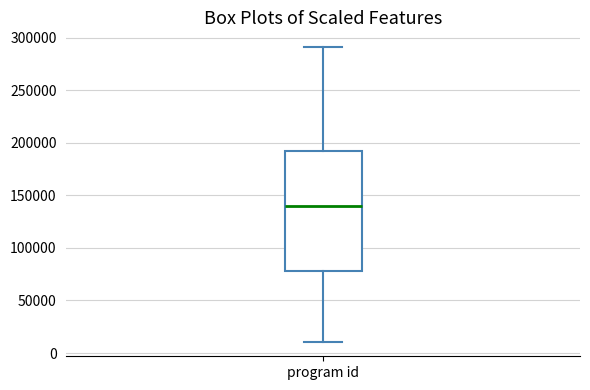

Read this box plot against the y-axis: the position of the median line, the range covered by the box, and the ends of both whiskers. The values are not printed on the chart, so give them approximately, as read against the axis.

median 140000, box 80000 to 190000, whiskers 10000 to 290000